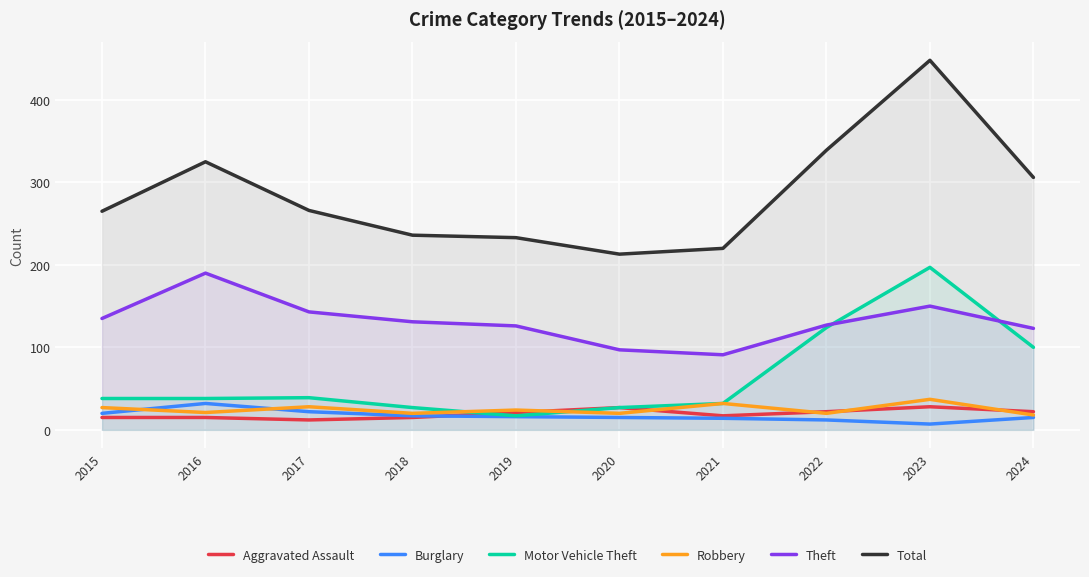

Which series has the largest total across all categories?

Total